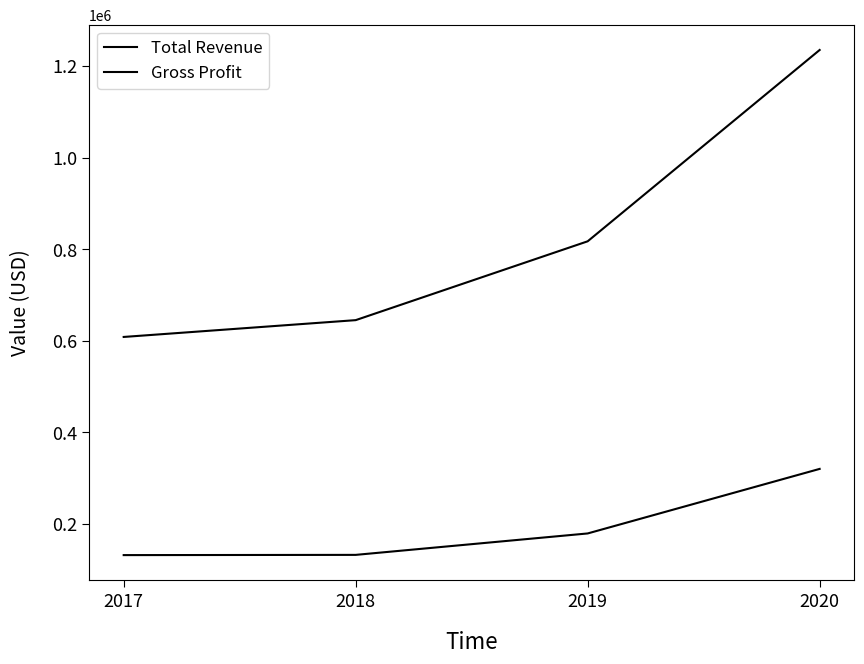

Rank the series by their average value, from lowest to highest.

Gross Profit, Total Revenue